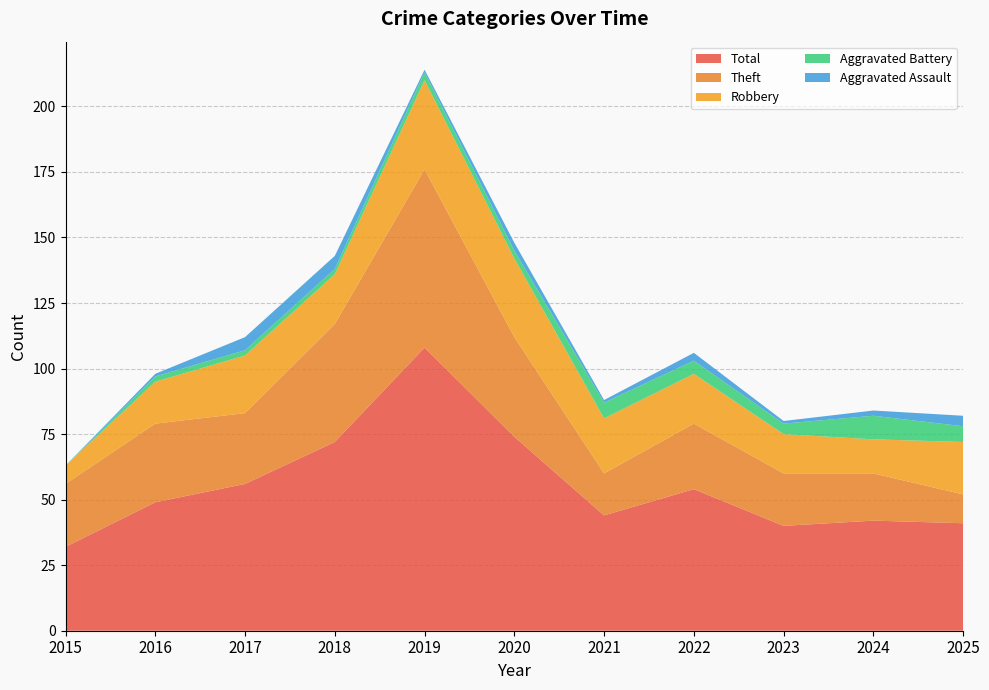

Reading right to left, what are all the values shown in this chart?

Robbery: 2025=20	2024=13	2023=15	2022=19	2021=21	2020=30	2019=34	2018=19	2017=22	2016=16	2015=7
Theft: 2025=11	2024=18	2023=20	2022=25	2021=16	2020=38	2019=68	2018=45	2017=27	2016=30	2015=24
Aggravated Assault: 2025=4	2024=2	2023=1	2022=3	2021=1	2020=3	2019=1	2018=5	2017=5	2016=1	2015=0
Aggravated Battery: 2025=6	2024=9	2023=4	2022=5	2021=6	2020=3	2019=3	2018=2	2017=2	2016=2	2015=0
Total: 2025=41	2024=42	2023=40	2022=54	2021=44	2020=74	2019=108	2018=72	2017=56	2016=49	2015=32